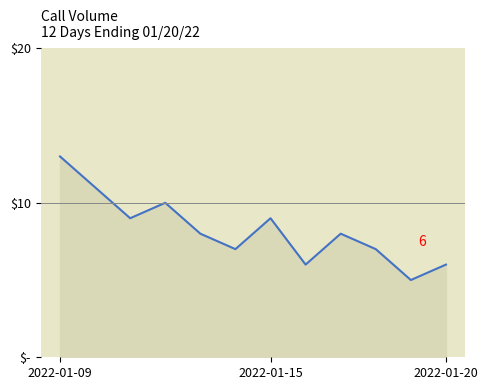

What is the difference between the second highest and minimum values?

6